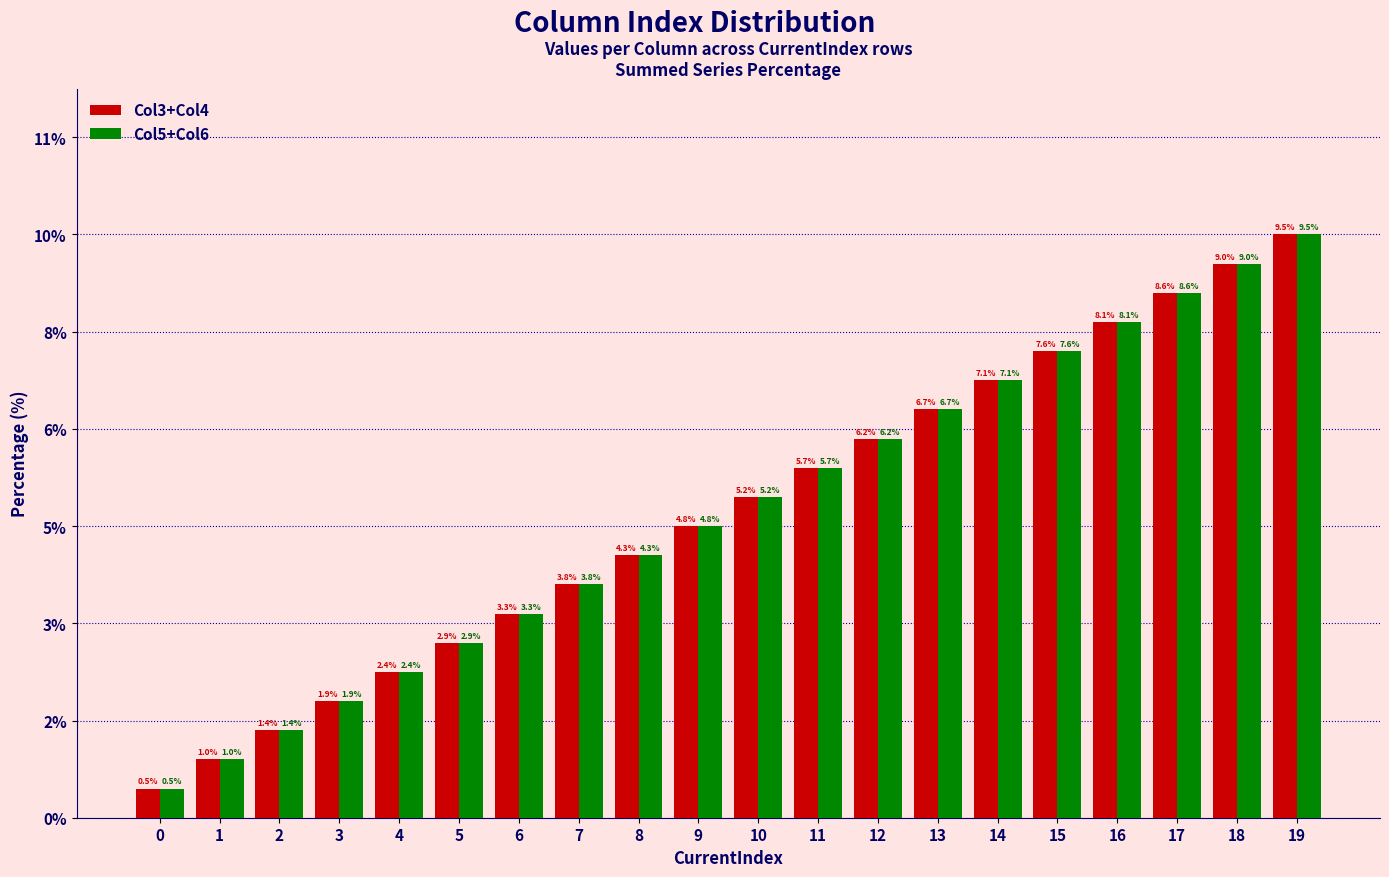

The Col3+Col4 series shows 3.3 at 6. True or false?

True